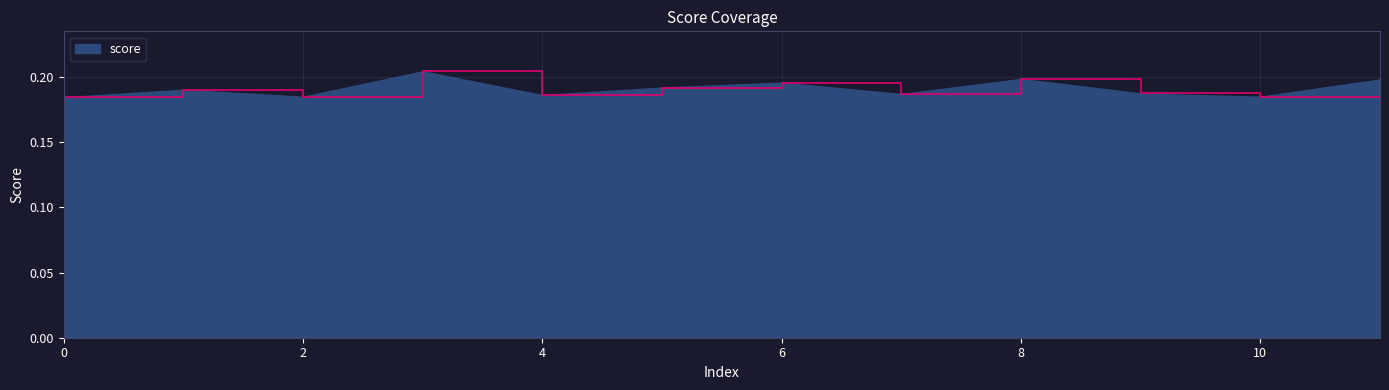

What is the sum of all values?

2.3